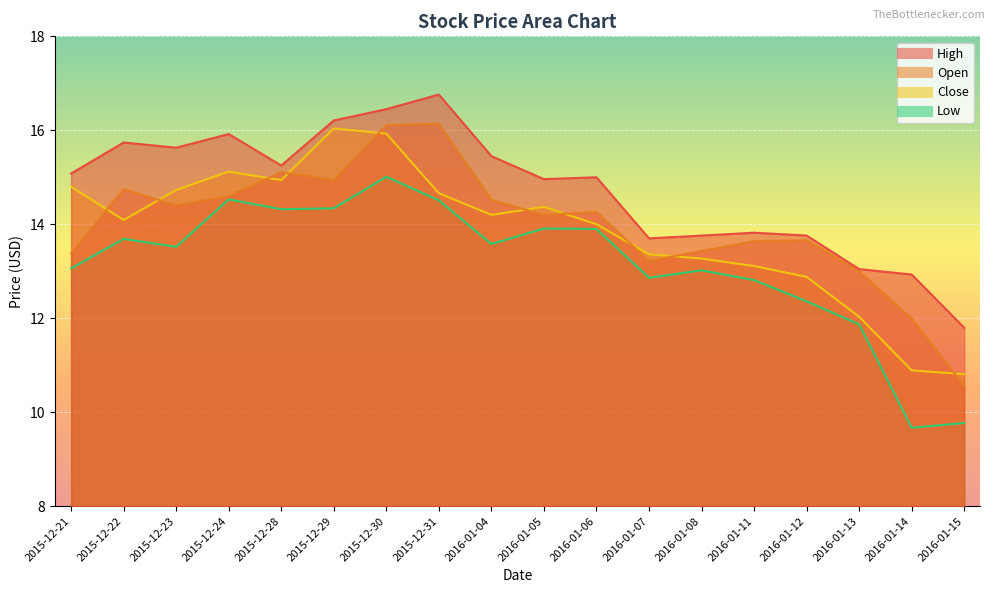

True or false: Low and High cross at least once.

False